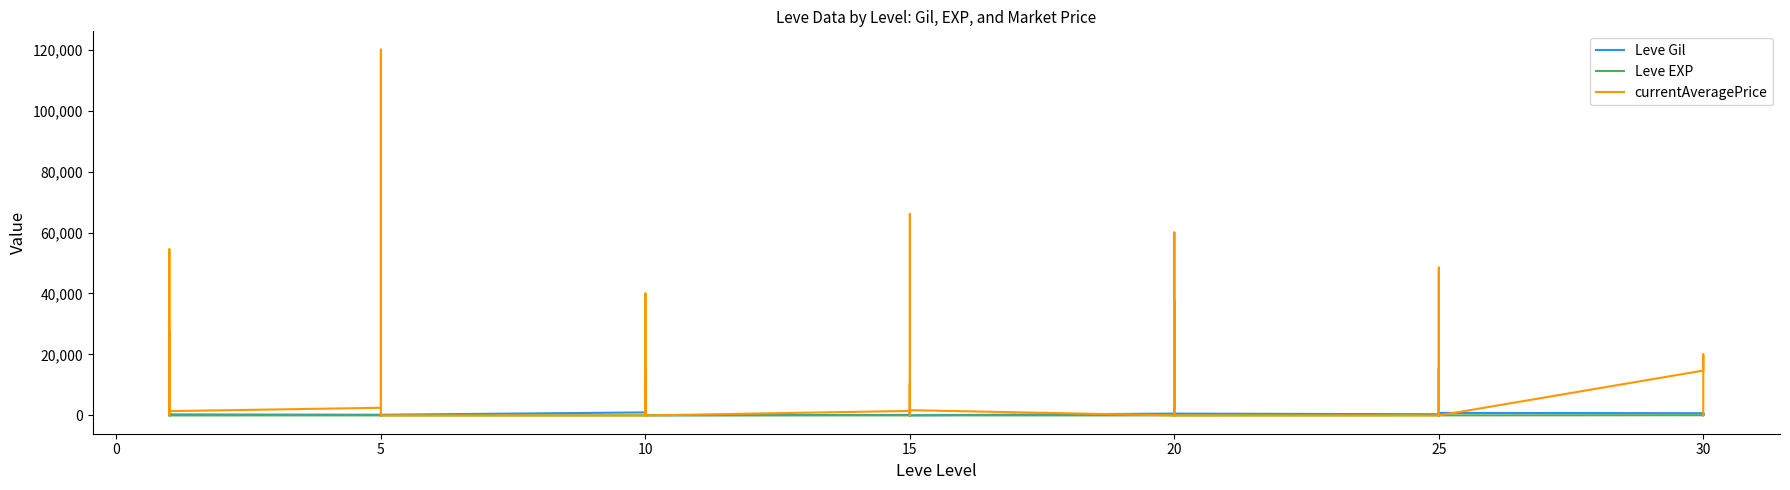

The value of Leve Gil at 17 is 90. True or false?

True